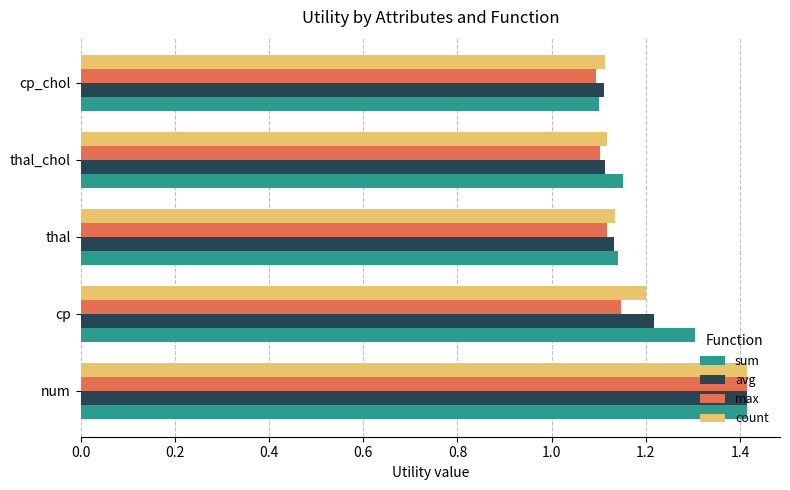

What is the sum of the avg values at cp and thal_chol?

2.3